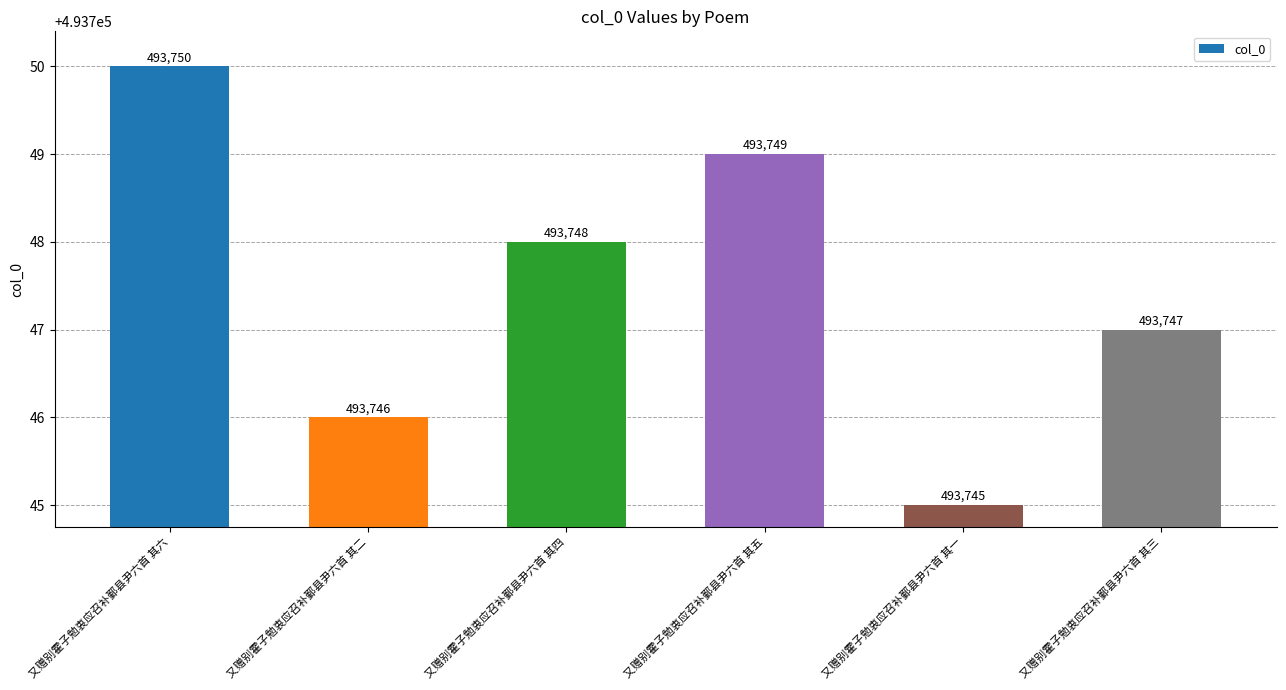

What is the value of the 3rd bar from the left?

493748